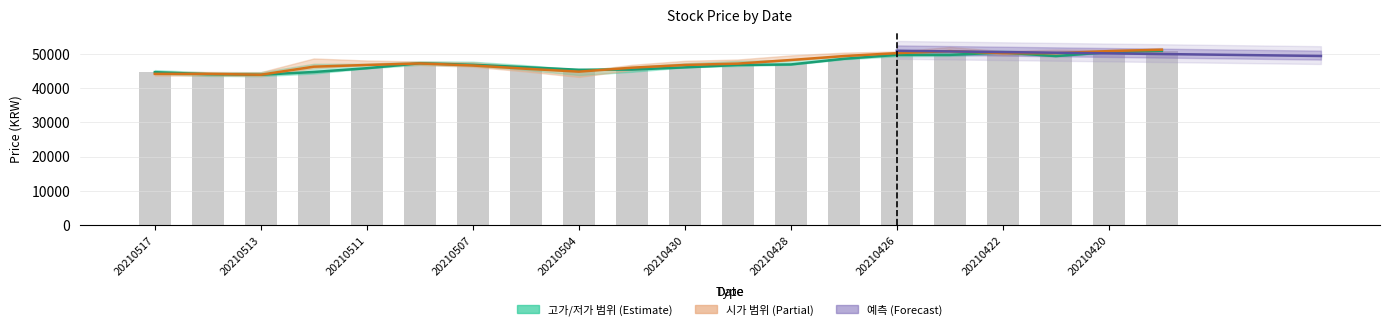

At which category does the chart reach its peak across all series?

20210419